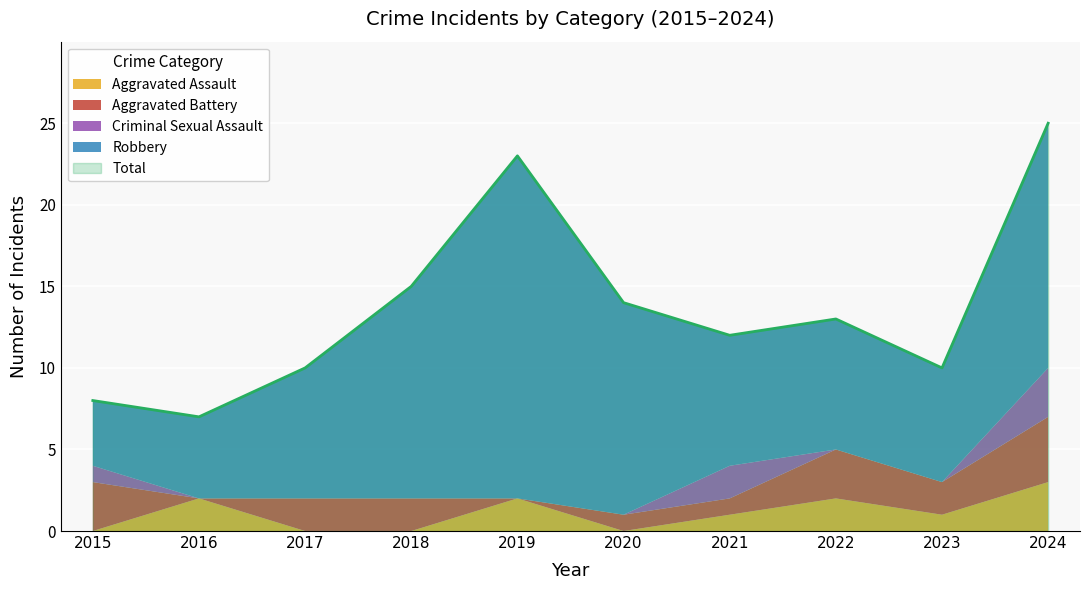

What is the approximate value of Aggravated Battery at 2024?

4